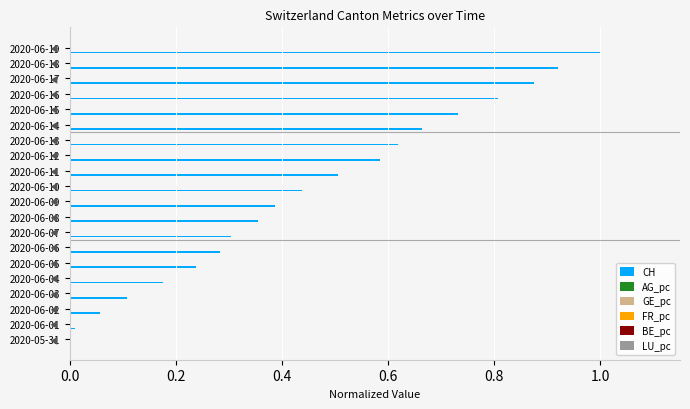

Which series changed the most between 2020-05-31 and 2020-06-04?

CH